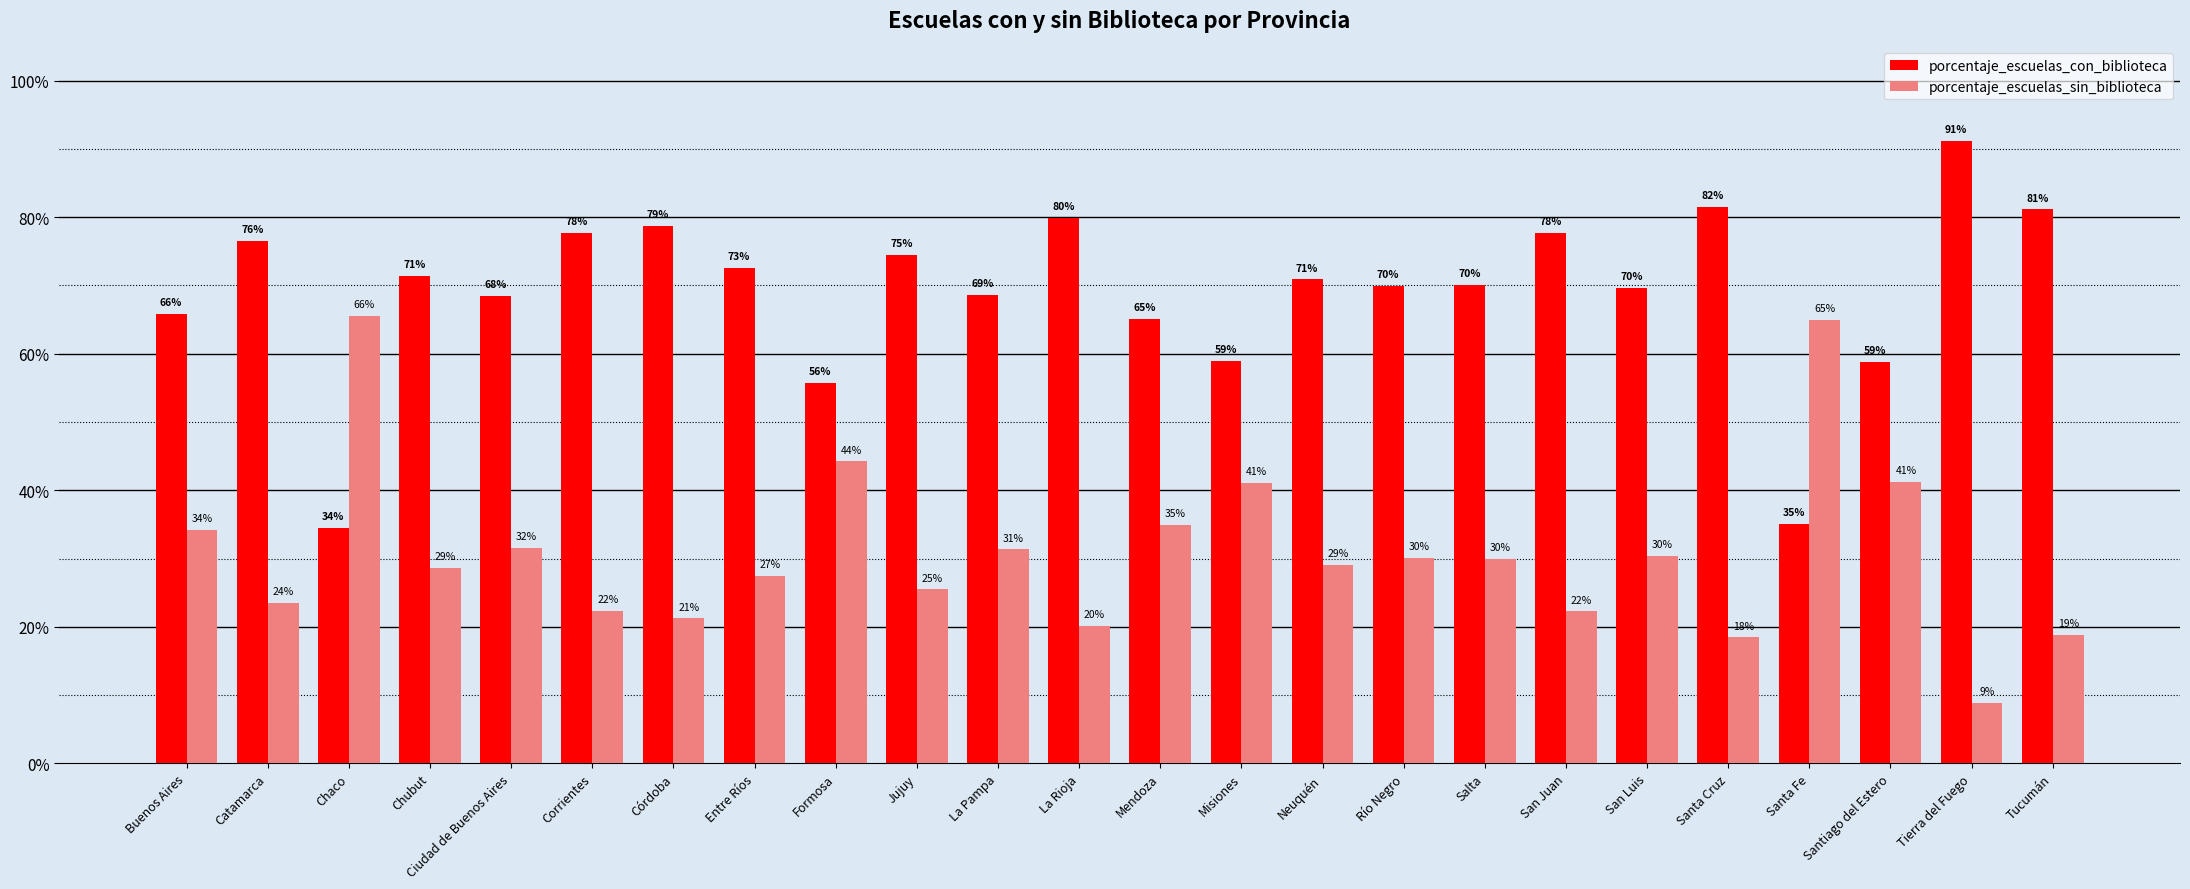

Is it true that porcentaje_escuelas_sin_biblioteca equals 25.5 at Jujuy?

True